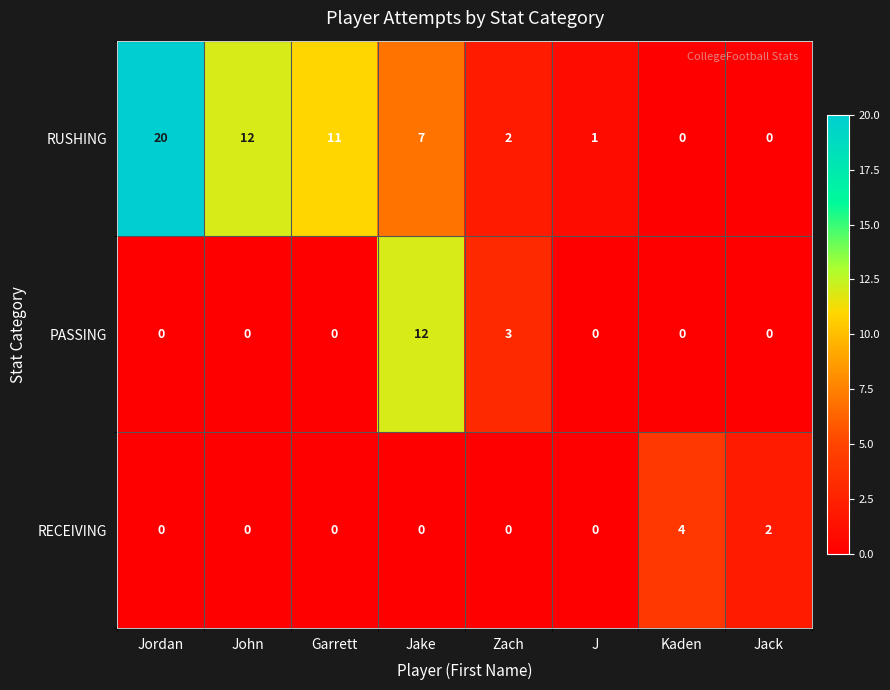

What is the maximum value for RECEIVING?

4